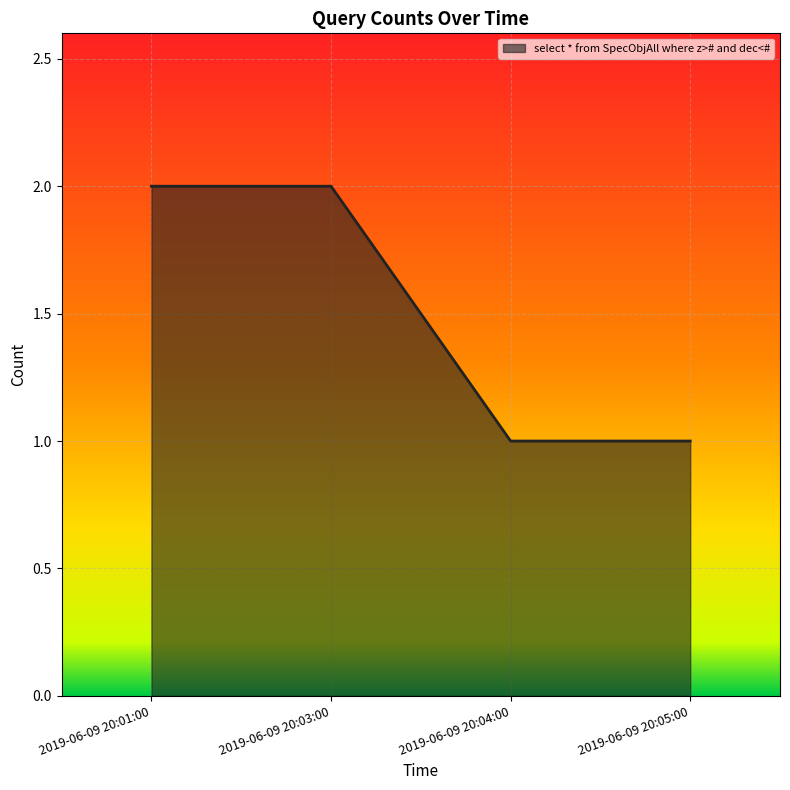

What is the ratio of the value at 2019-06-09 20:01:00 to the value at 2019-06-09 20:05:00?

2.0